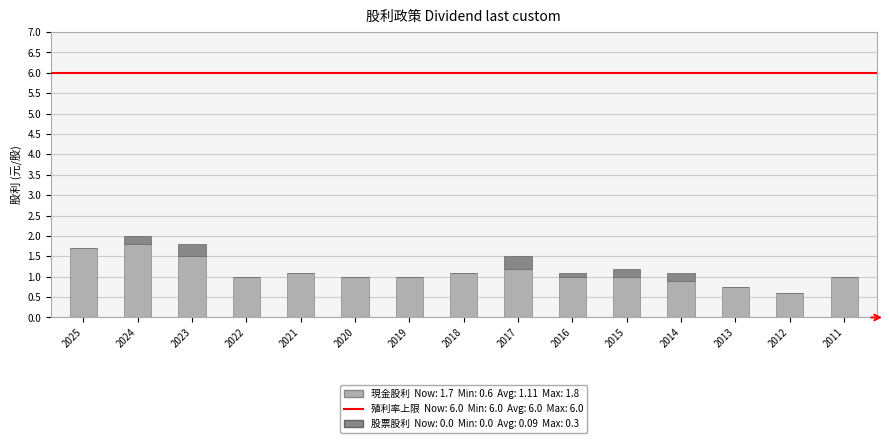

What is the total value across all series at 2019?

1.0